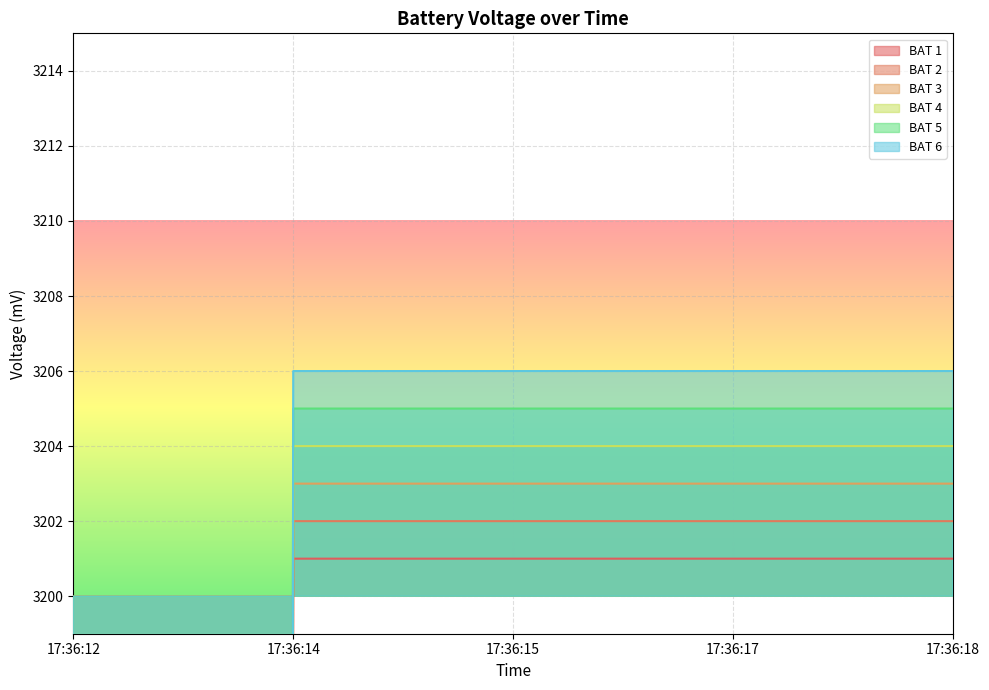

At which category is the sum across all series the highest?

17:36:14